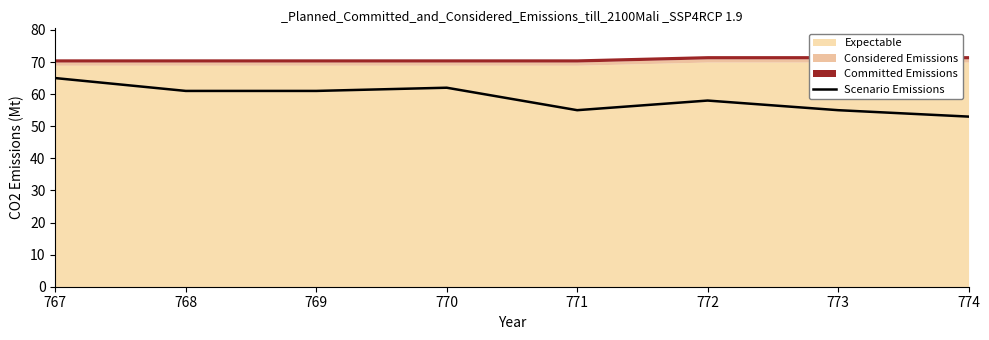

How many points are higher than both their immediate neighbors (excluding endpoints)?

2